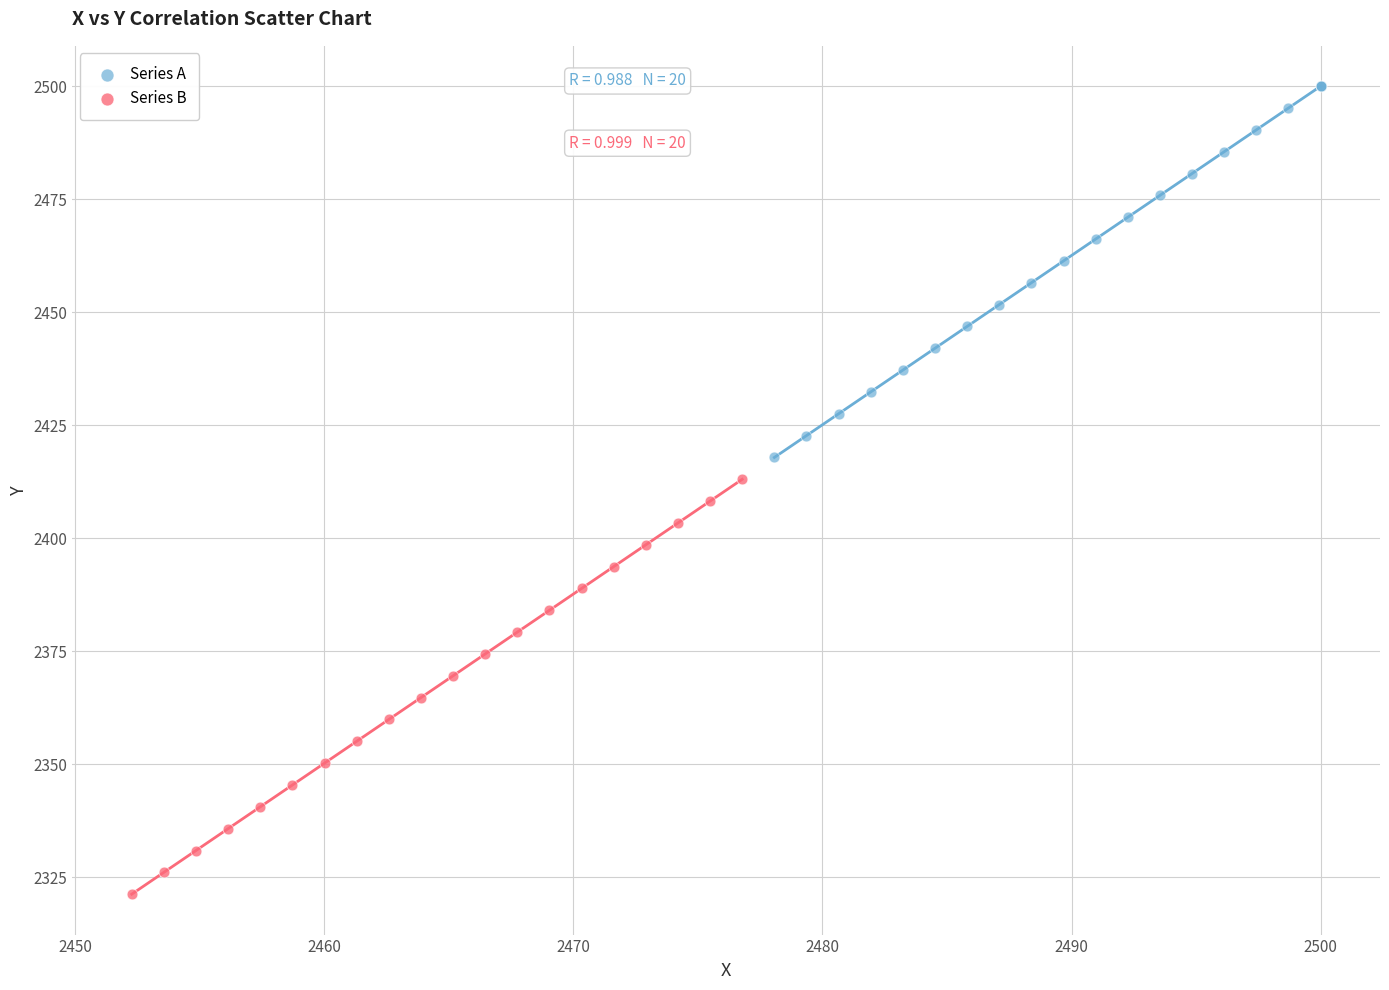

Which series has the widest spread of Y values?

Series B